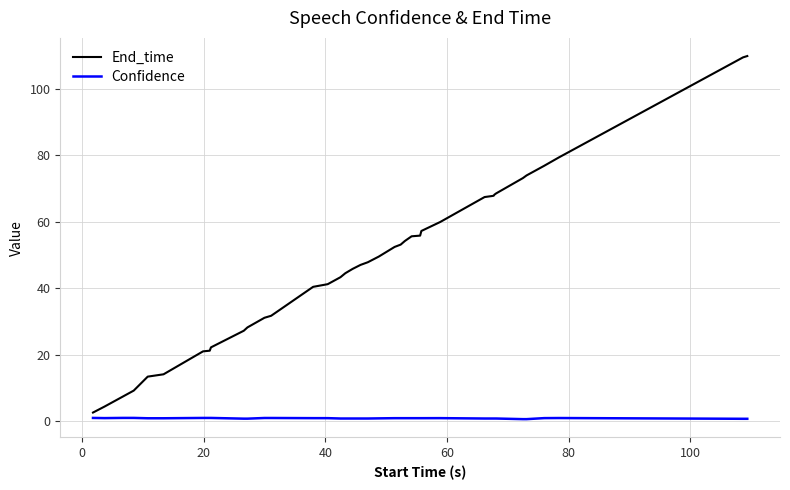

Which series has the largest total across all categories?

End_time